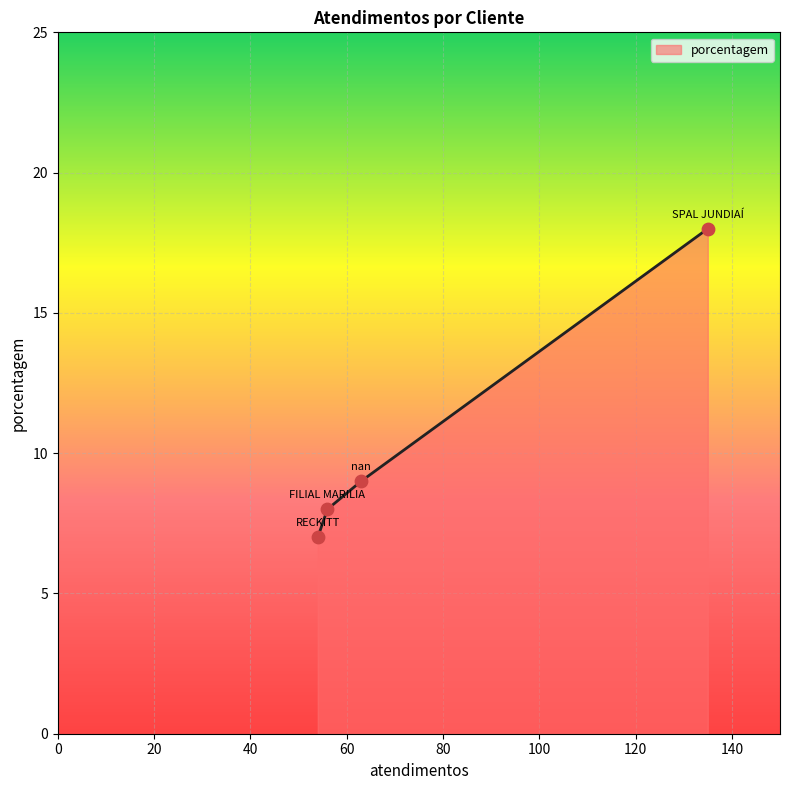

True or false: there are more than 1 points higher than both neighbors.

False